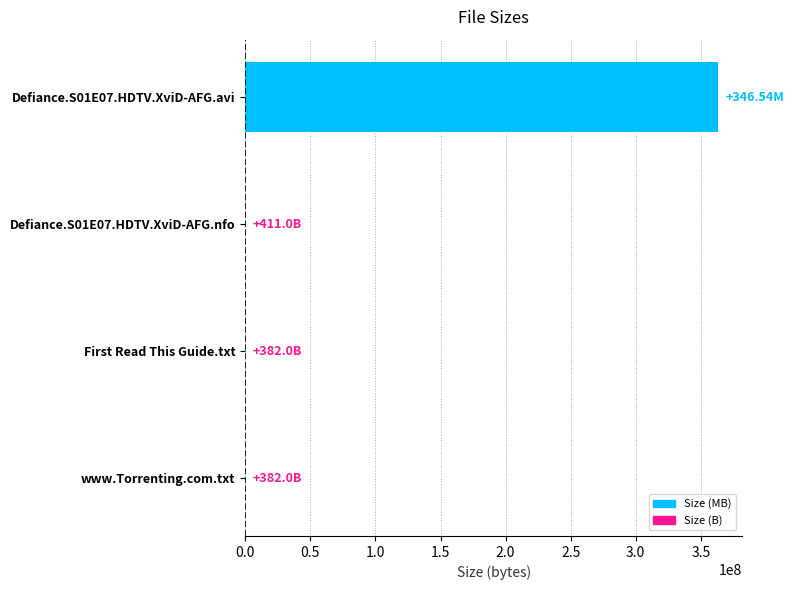

How many series are shown in this chart?

1